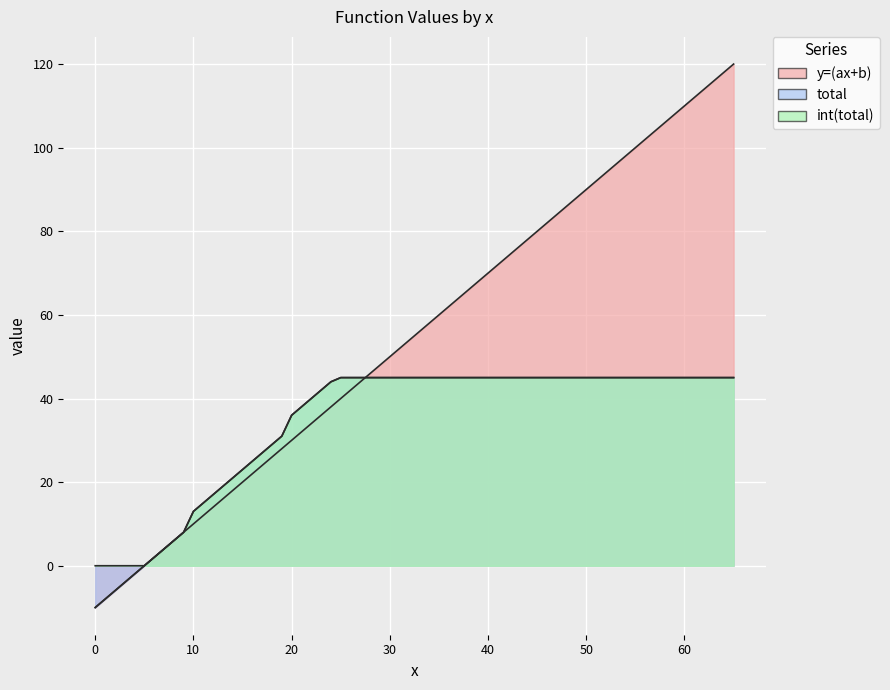

What is the value of the y=(ax+b) point at the 4th from the left?

-4